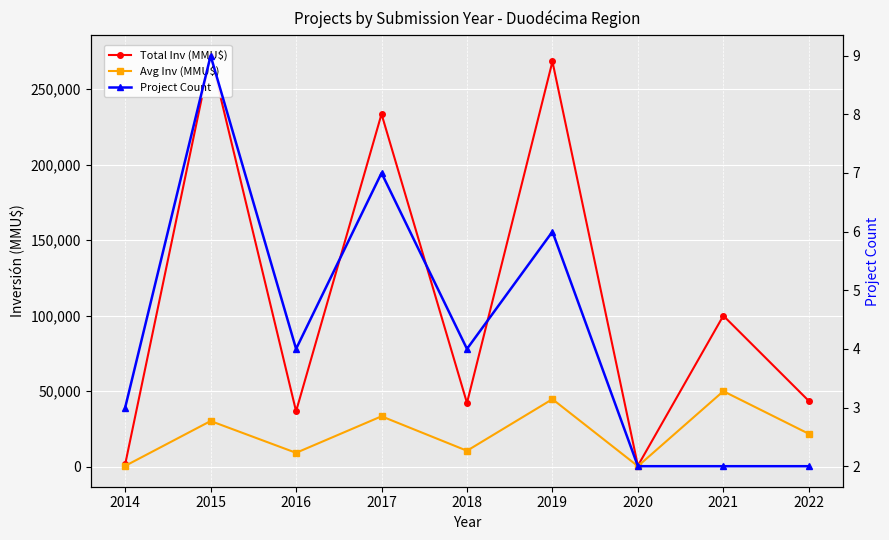

What is the sum of the Total Inv (MMU$) values at 2016 and 2018?

78894.0